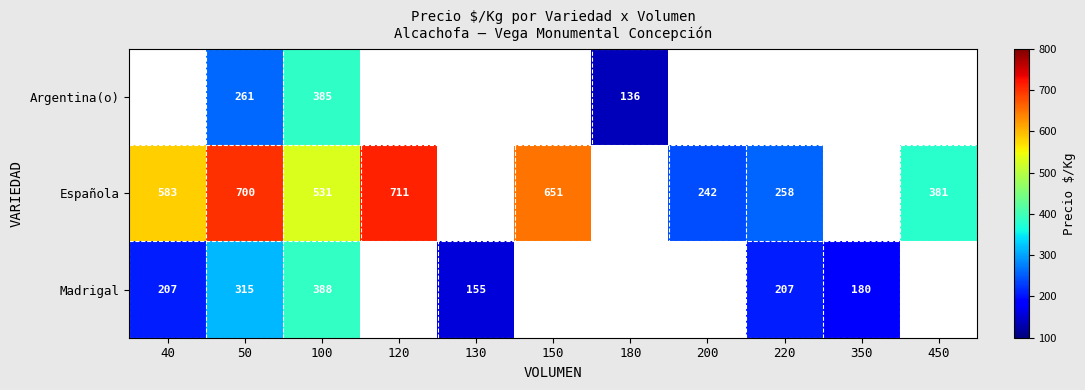

Rank the series at 50 from lowest to highest value.

Argentina(o), Madrigal, Española